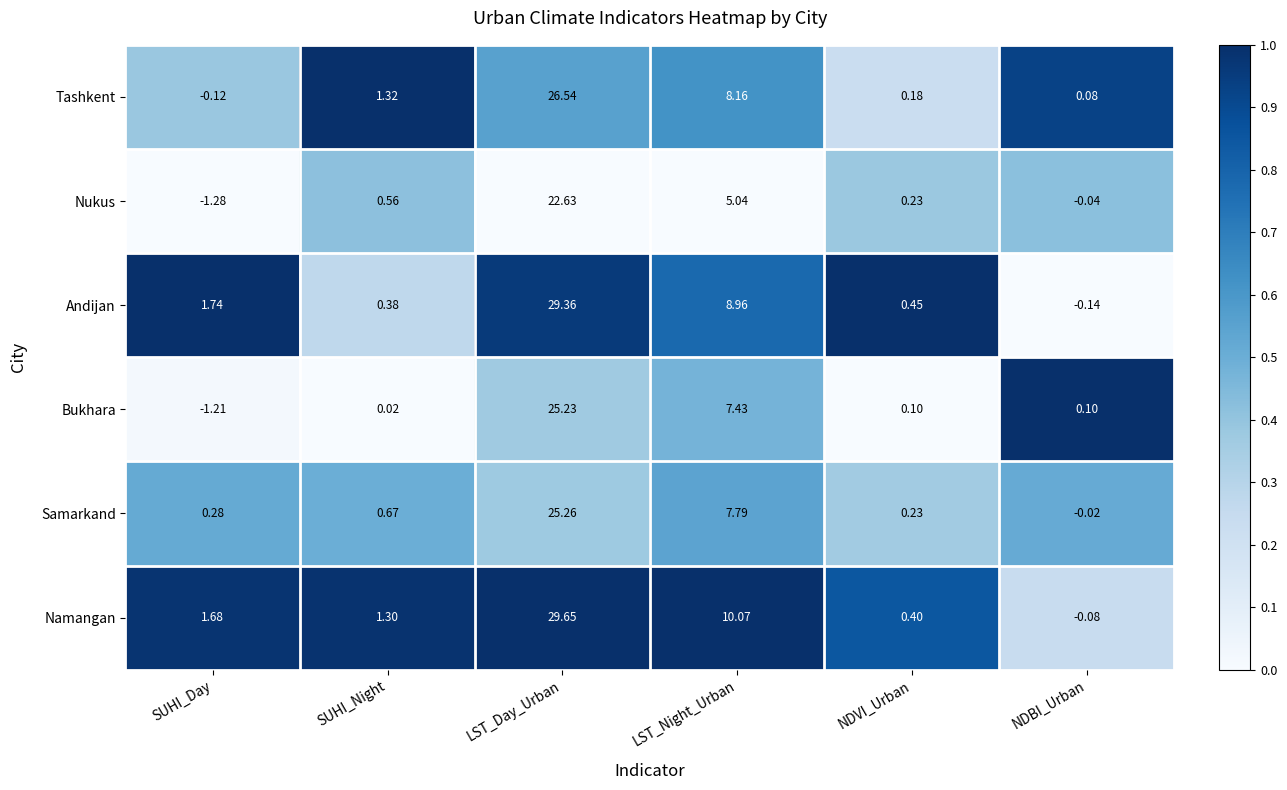

List the series in order of their peak value, lowest first.

Nukus, Bukhara, Samarkand, Tashkent, Andijan, Namangan